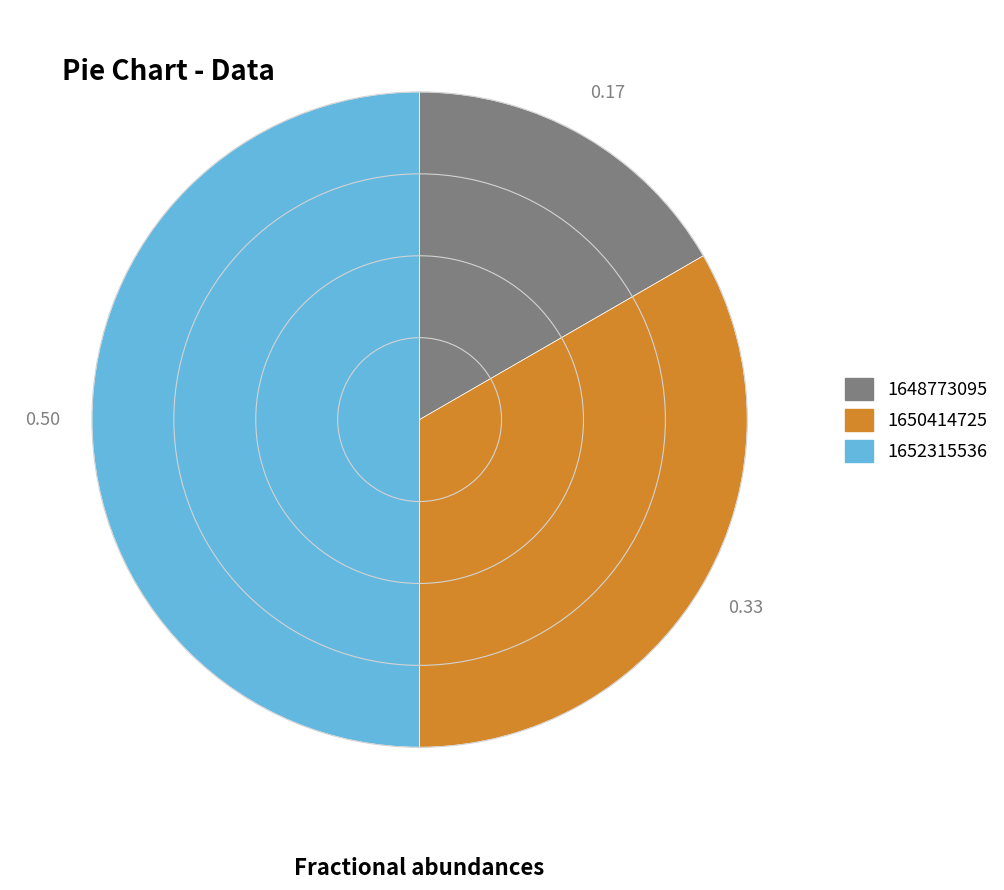

Which slice is the largest?

1652315536